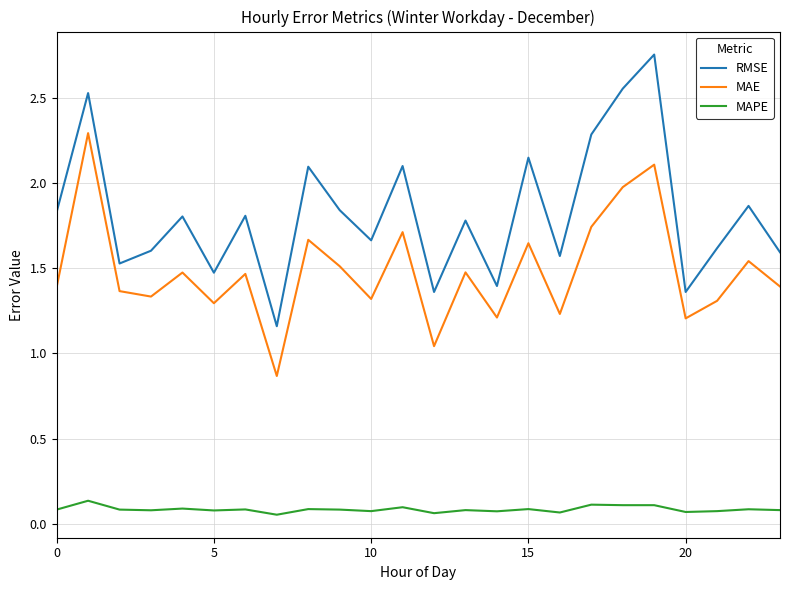

True or false: MAPE and RMSE cross at least once.

False